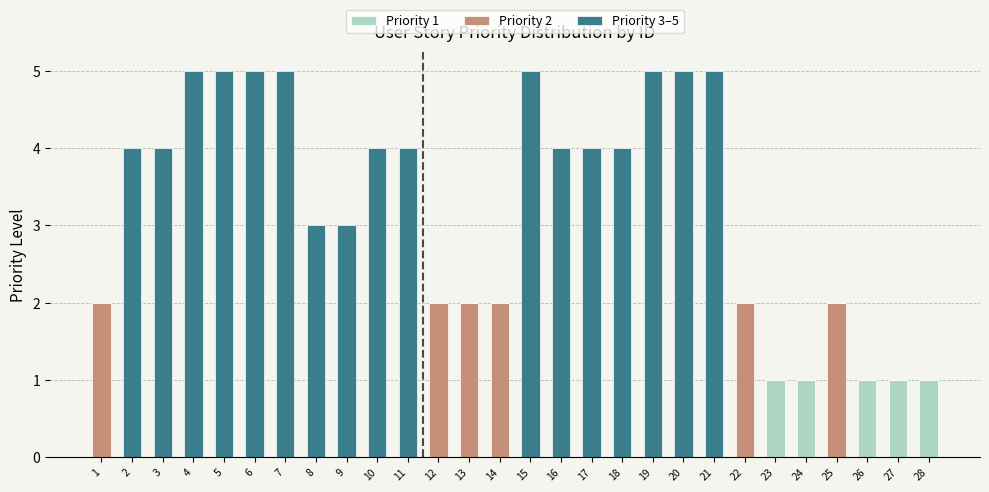

True or false: Priority 1 has a value of -1 at 4.

False